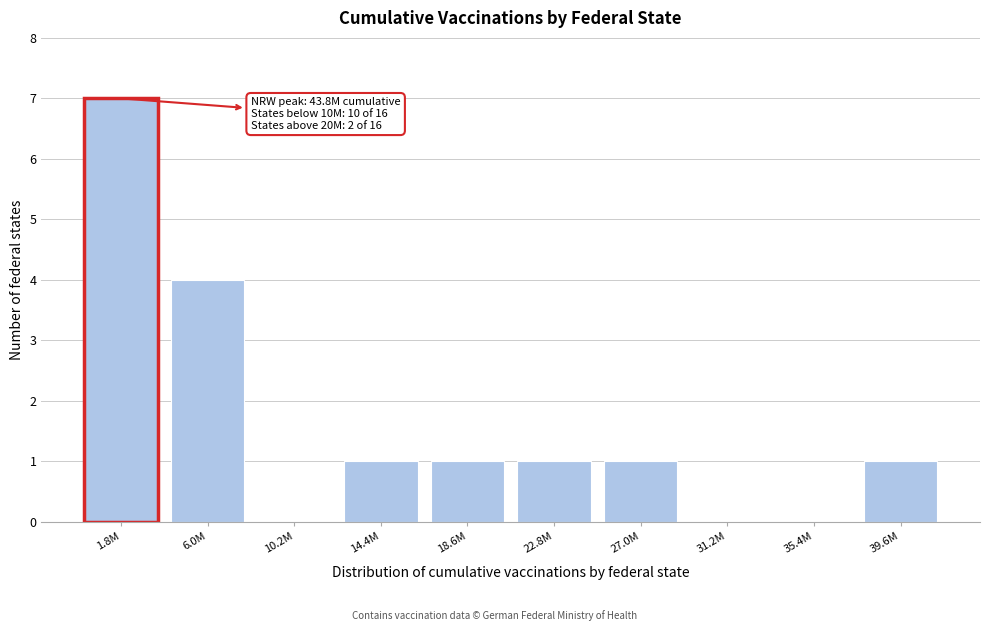

Reading right to left, list all the values displayed in this chart.

39.6M=1	35.4M=0	31.2M=0	27.0M=1	22.8M=1	18.6M=1	14.4M=1	10.2M=0	6.0M=4	1.8M=7